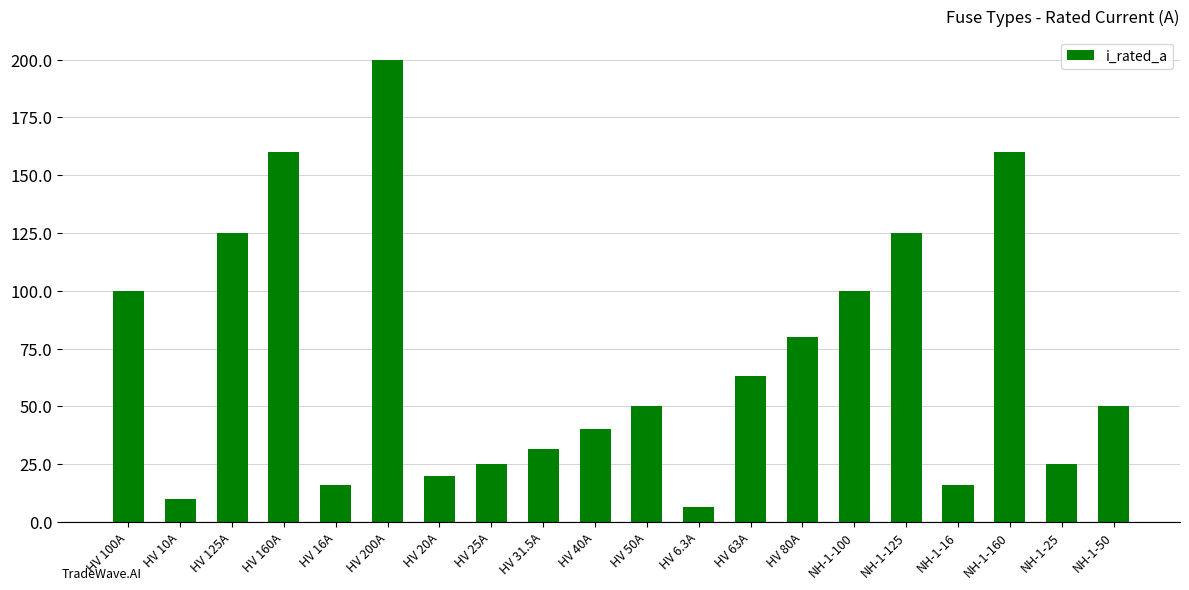

What is the label of the 20th bar from the right?

HV 100A